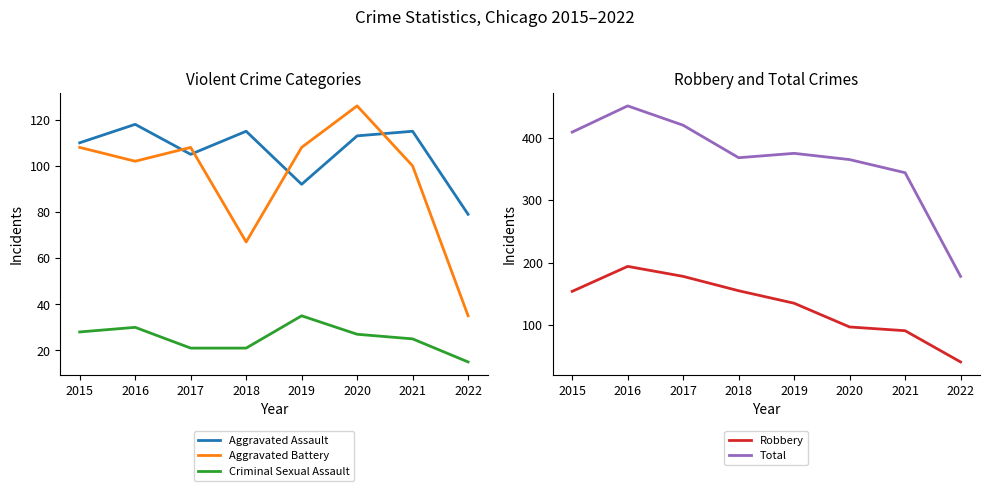

Reading right to left, list all the values displayed in this chart.

Aggravated Assault: 79	115	113	92	115	105	118	110
Aggravated Battery: 35	100	126	108	67	108	102	108
Criminal Sexual Assault: 15	25	27	35	21	21	30	28
Robbery: 41	91	97	135	155	178	194	154
Total: 178	344	365	375	368	420	451	409